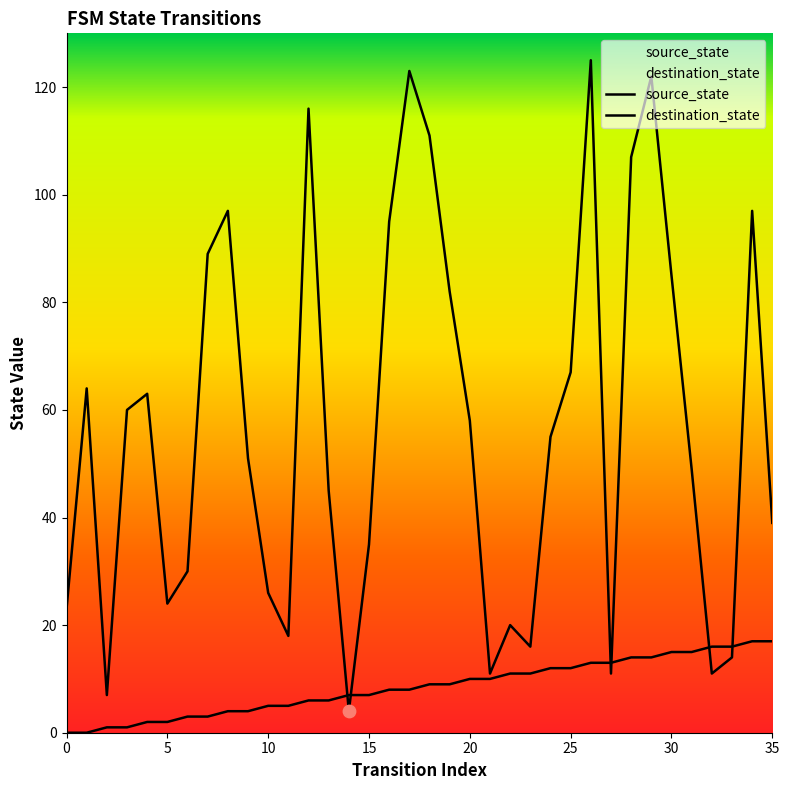

At how many categories does at least one series exceed 6?

36